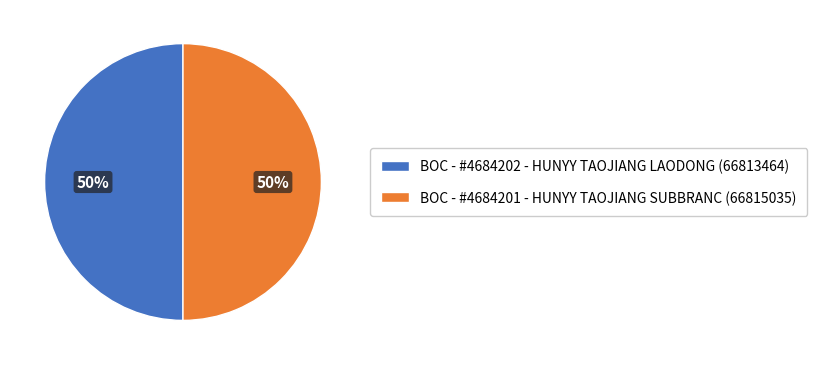

Is it true that BOC - #4684202 - HUNYY TAOJIANG LAODONG (66813464) is 50% of the pie?

True